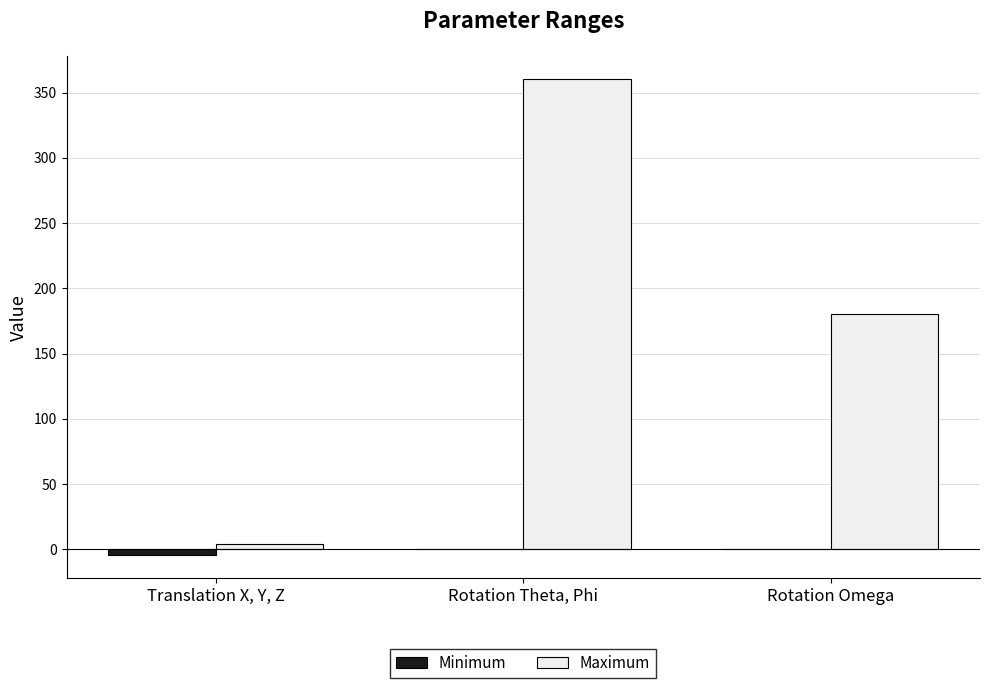

What is the total value across all series at Rotation Theta, Phi?

360